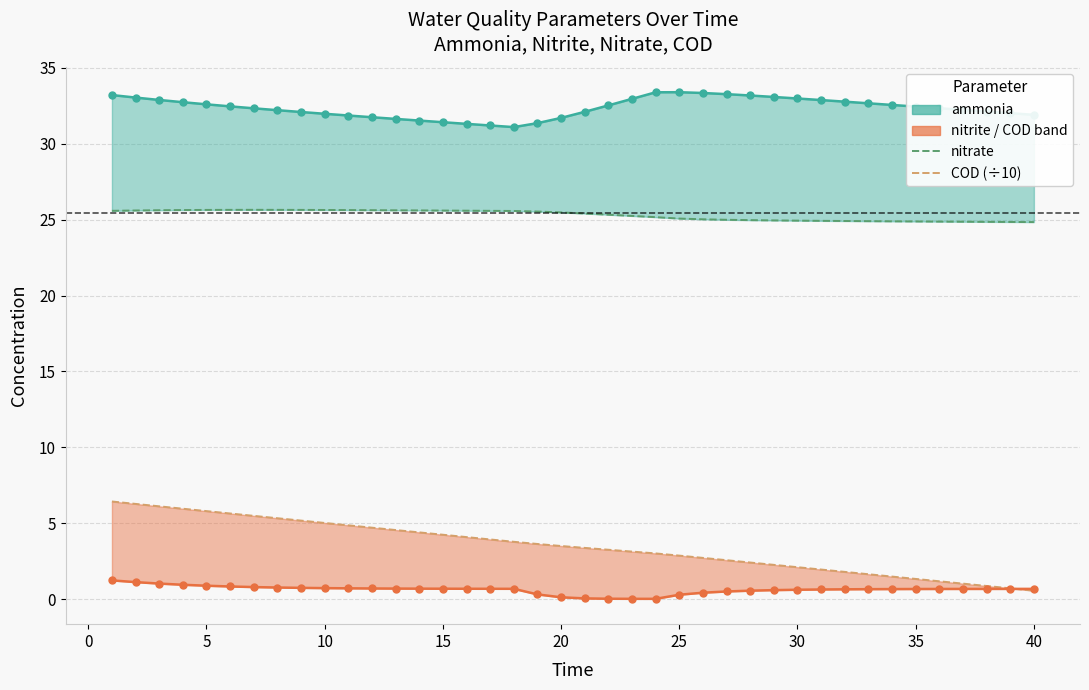

Which series ends up on top after the final intersection of COD/10 and nitrite_line?

nitrite_line